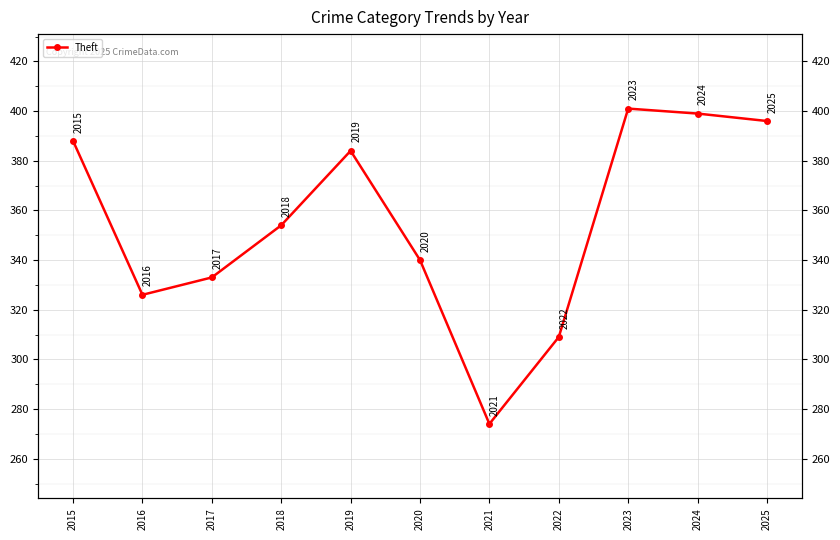

List the labels in order of value, largest first.

2023, 2024, 2025, 2015, 2019, 2018, 2020, 2017, 2016, 2022, 2021